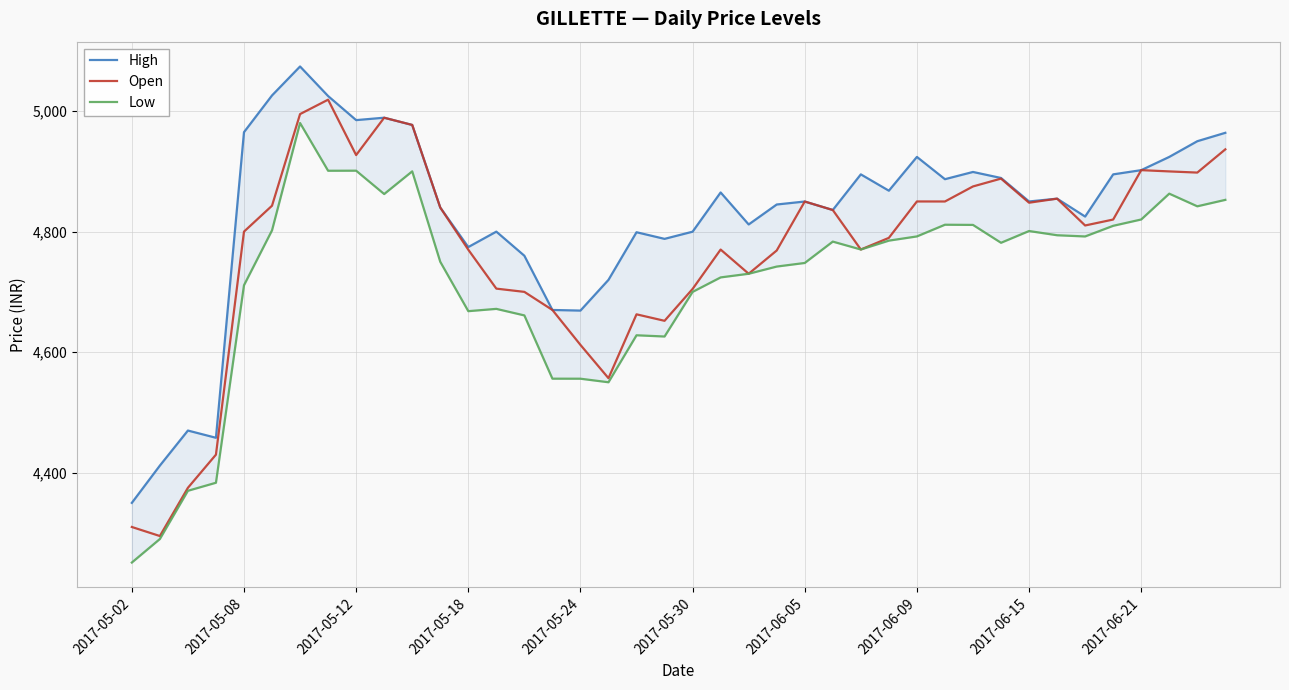

Which series has the widest spread of values?

Low